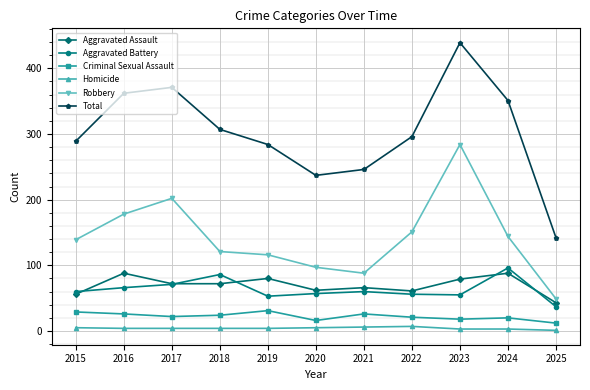

In Total, how many points are higher than both neighbors (excluding endpoints)?

2